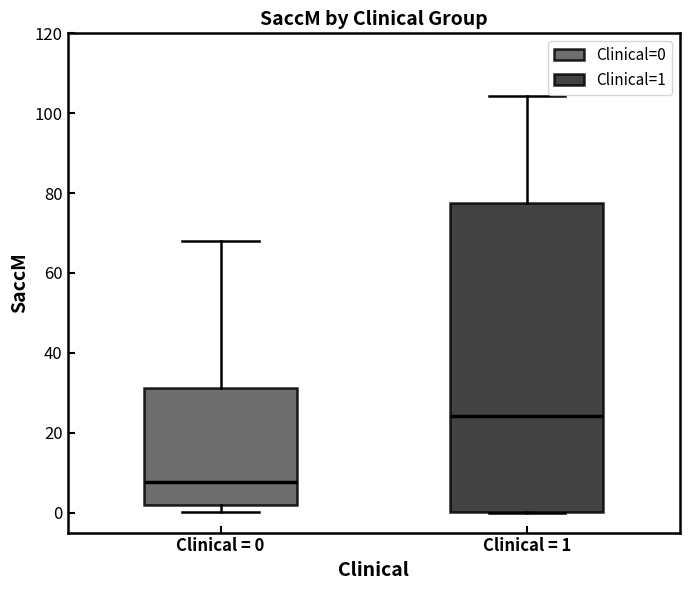

Reading left to right, read every box against the y-axis: the position of its median line, the range the box covers, and the ends of its whiskers. The values are not printed on the chart, so give them approximately, as read against the axis.

Clinical = 0: median 8, box 2 to 32, whiskers 0 to 68
Clinical = 1: median 24, box 0 to 78, whiskers 0 to 104